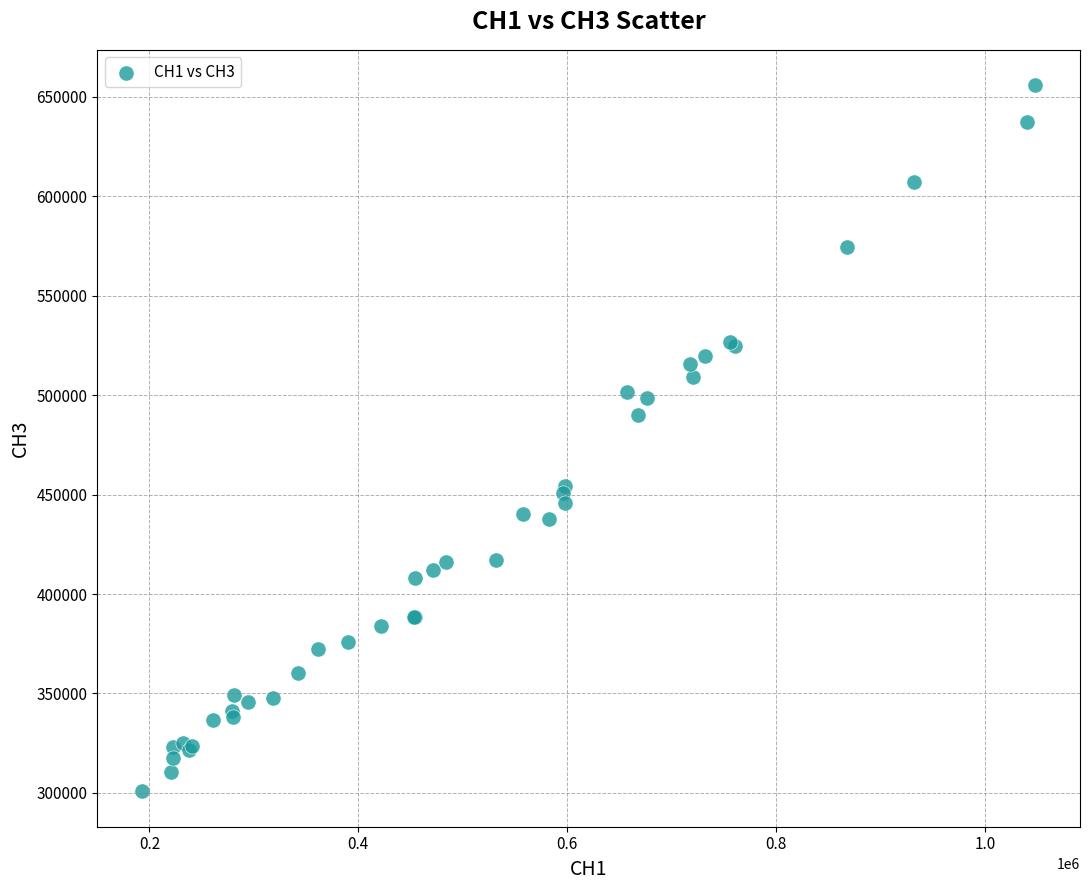

What Y value in the scatter plot is closest to 478343?

489990